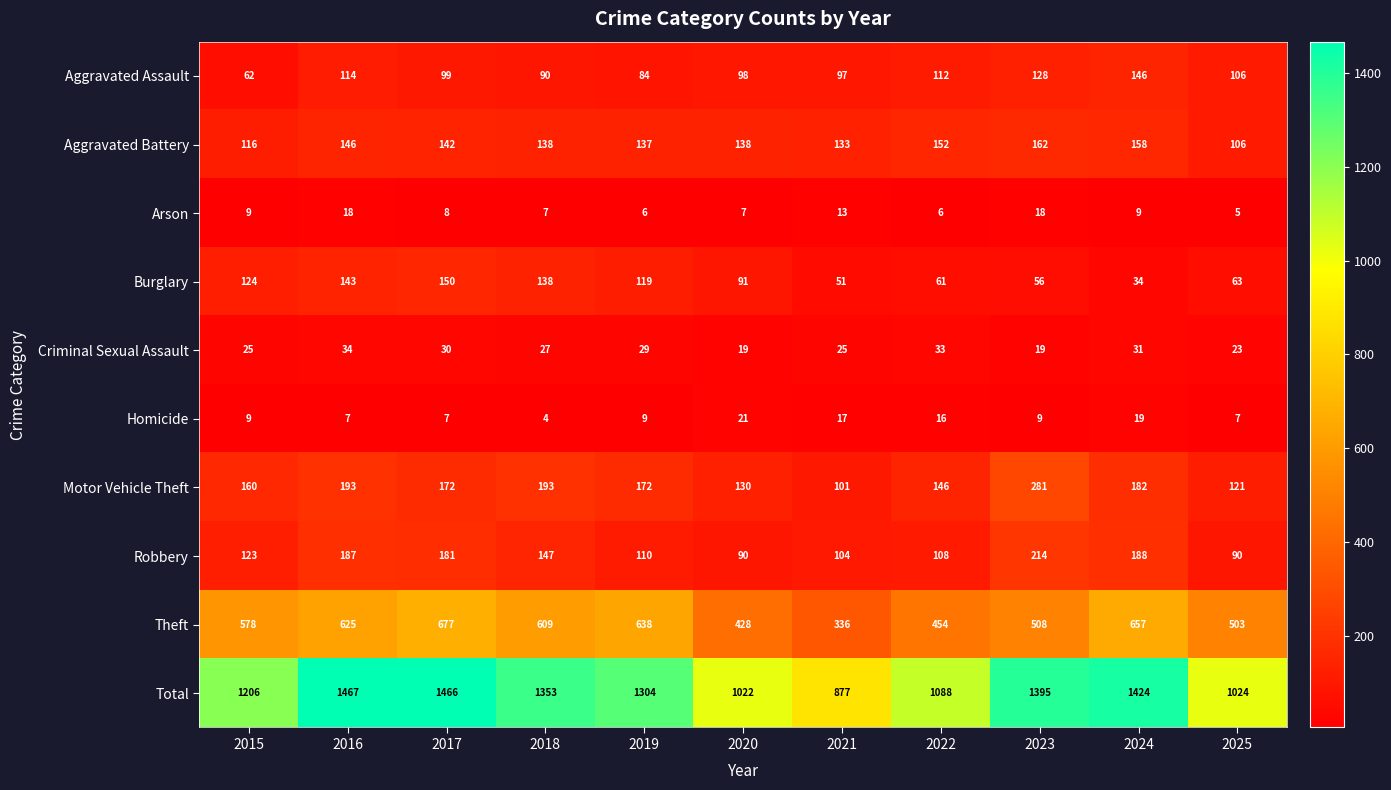

Which series has the largest range (max minus min)?

Total